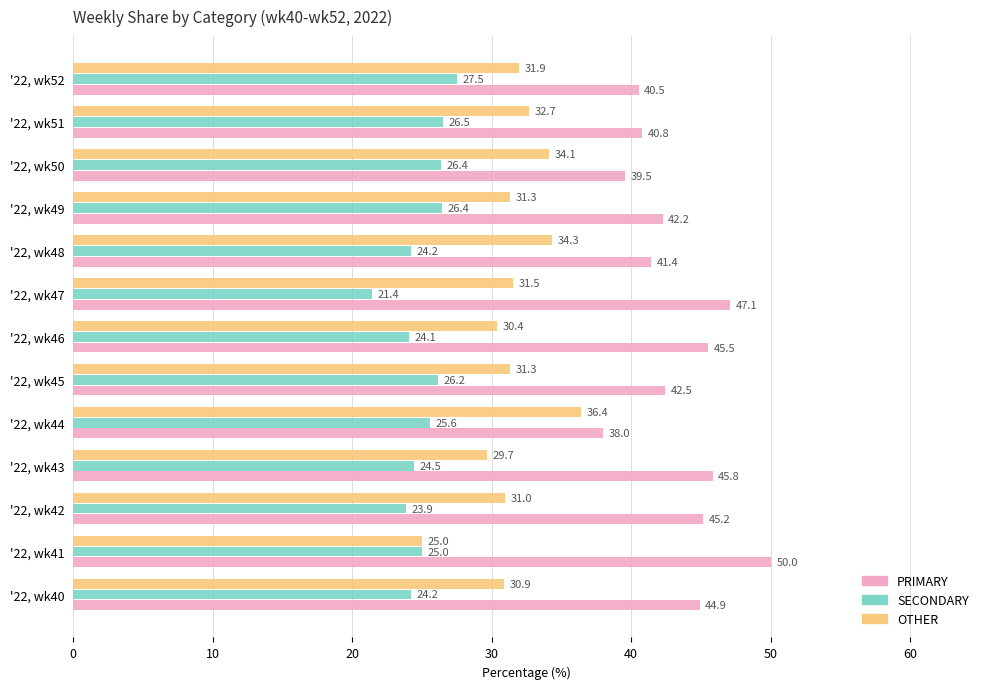

At how many categories does at least one series exceed 30?

13